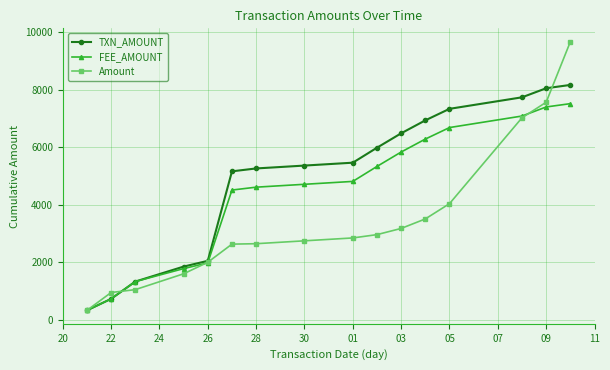

What is the lowest value of the TXN_AMOUNT series?

335